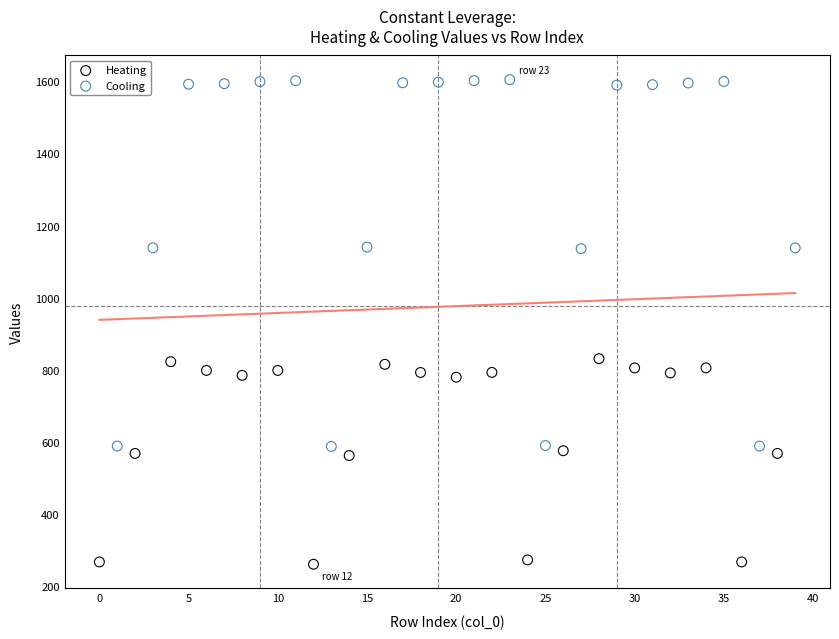

Which series has the widest spread of Y values?

Cooling